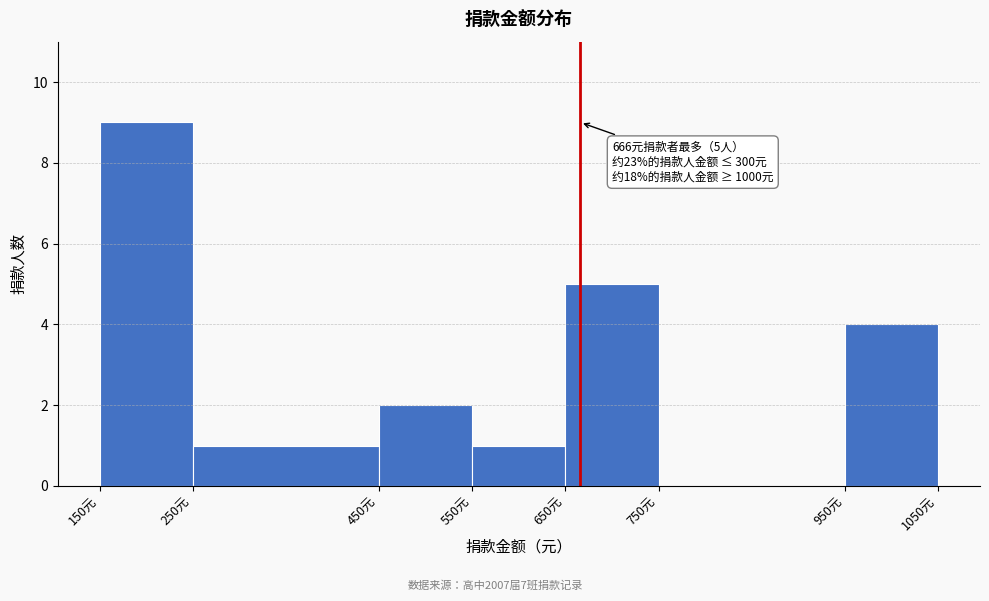

Over which range of the x-axis is the bar tallest?

150 to 250